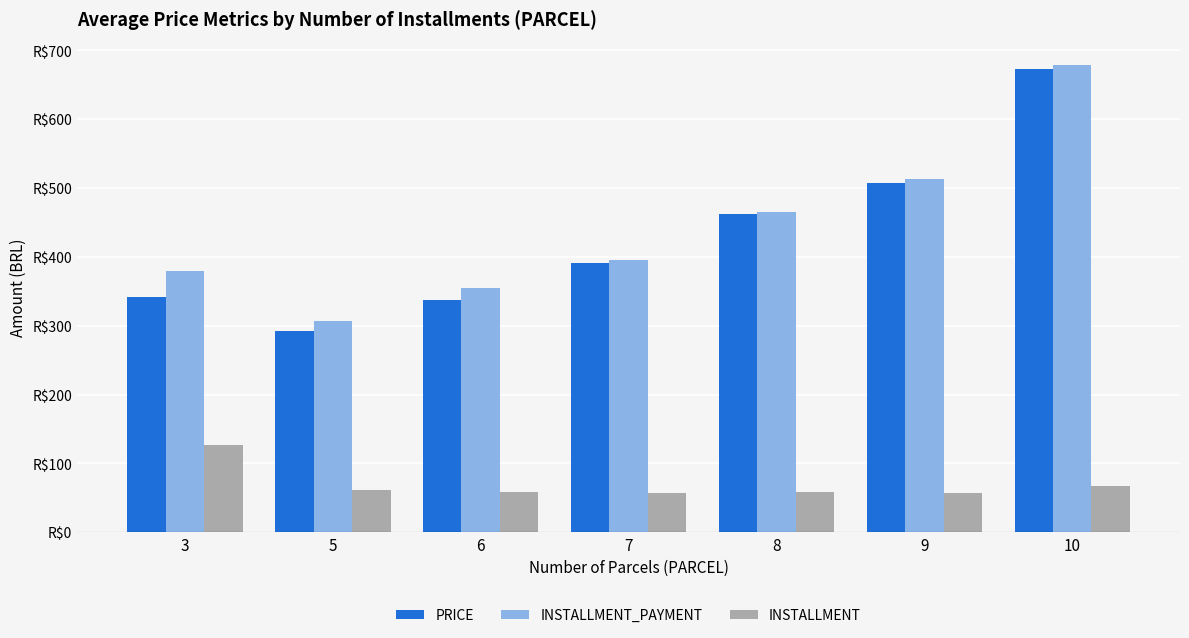

Are the bars grouped side by side (vs. stacked)?

Yes